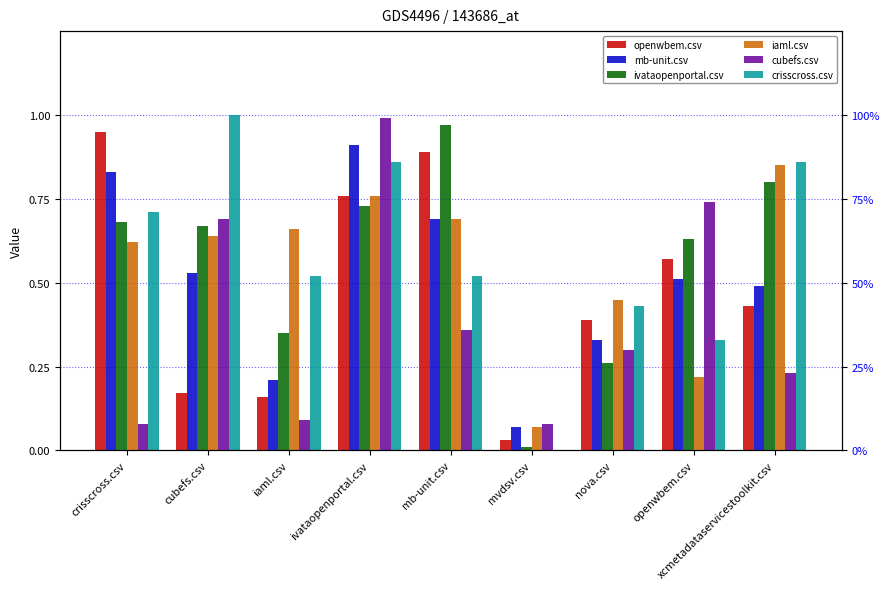

Which series has the largest range (max minus min)?

crisscross.csv